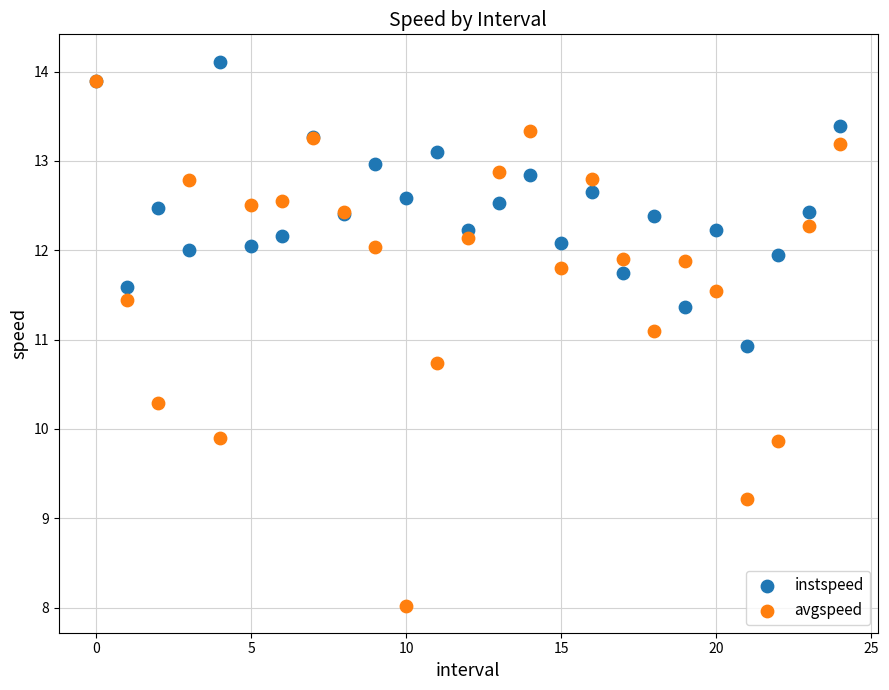

What are all the series names shown in the legend?

instspeed, avgspeed